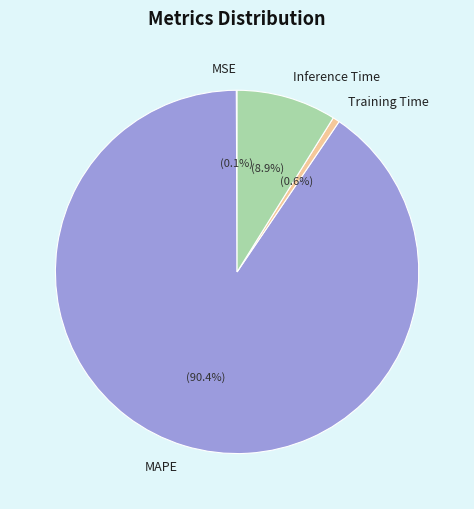

Which slice represents more than half of the pie?

MAPE